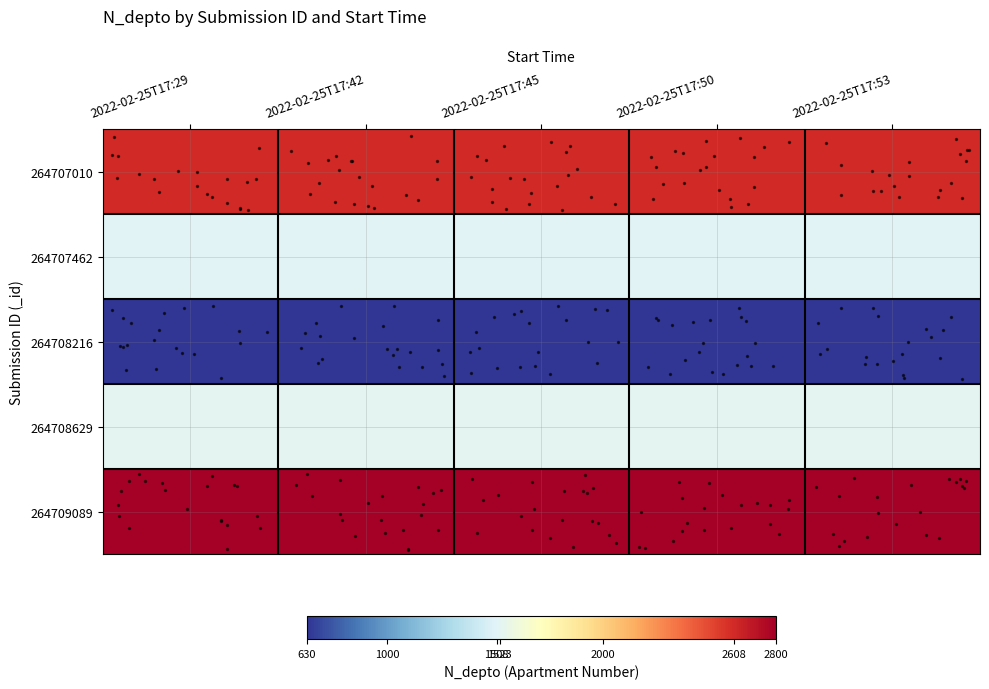

What is the minimum value shown in the chart?

630